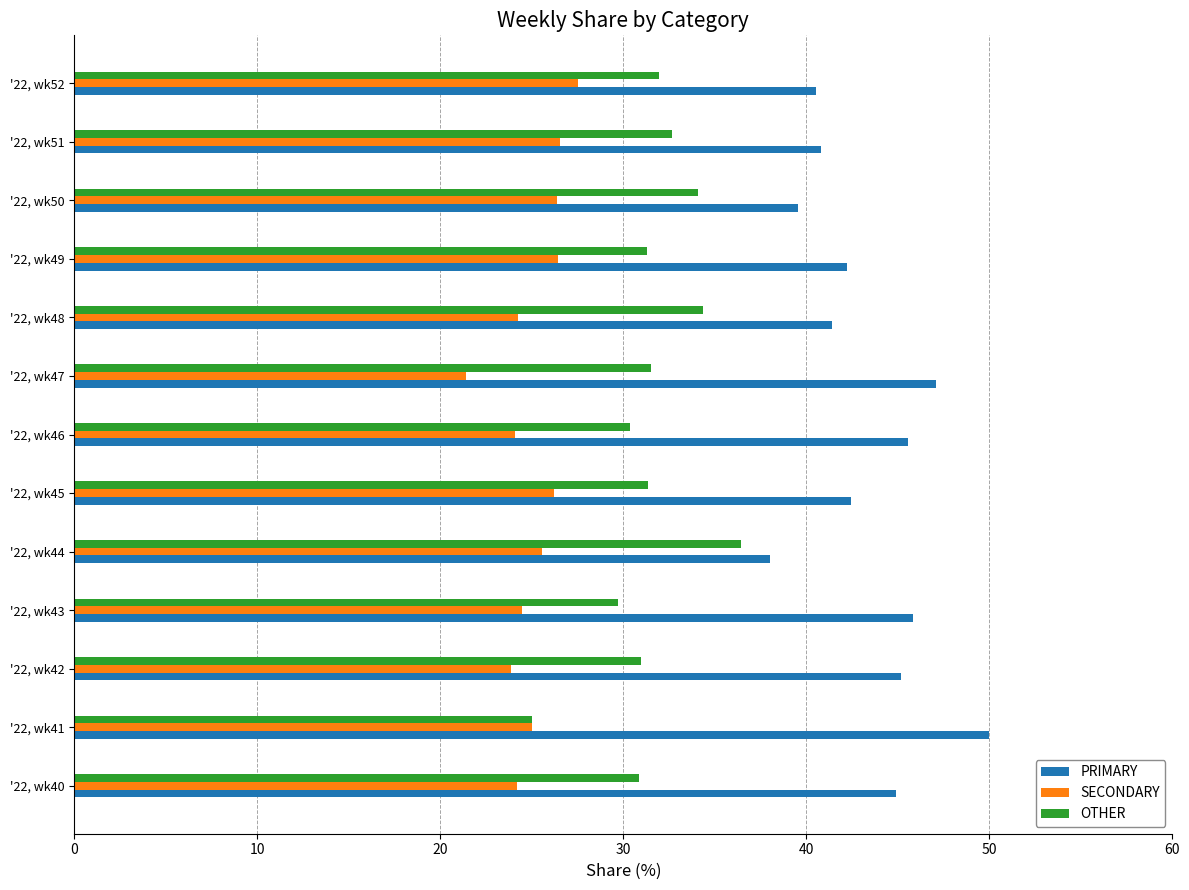

What are all the series names shown in the legend?

PRIMARY, SECONDARY, OTHER